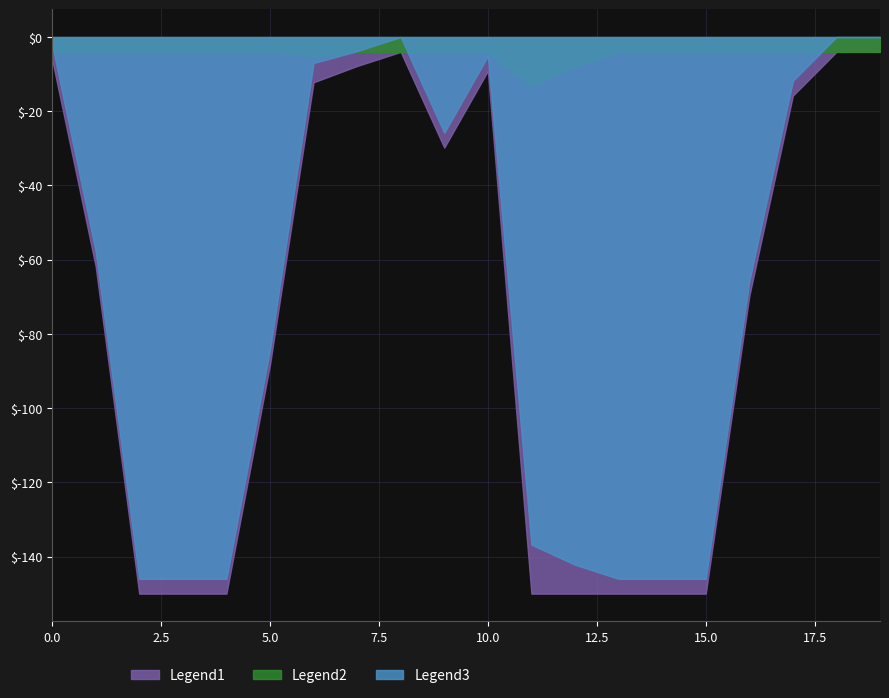

True or false: Legend1 and Legend3 cross at least once.

False